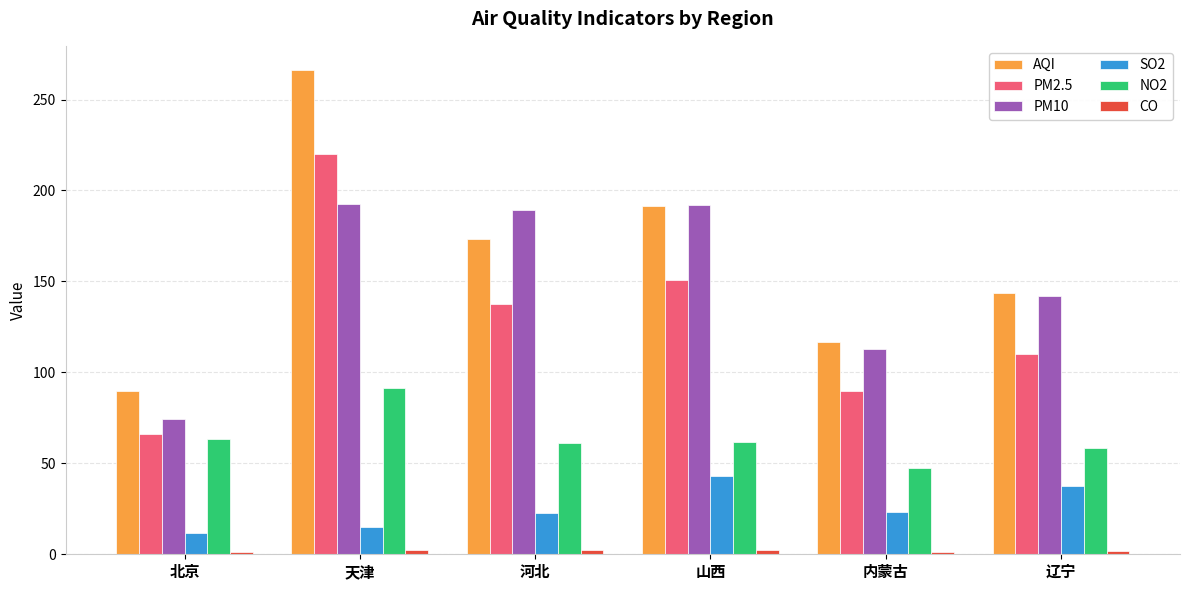

How many data points in PM10 are above 189?

3